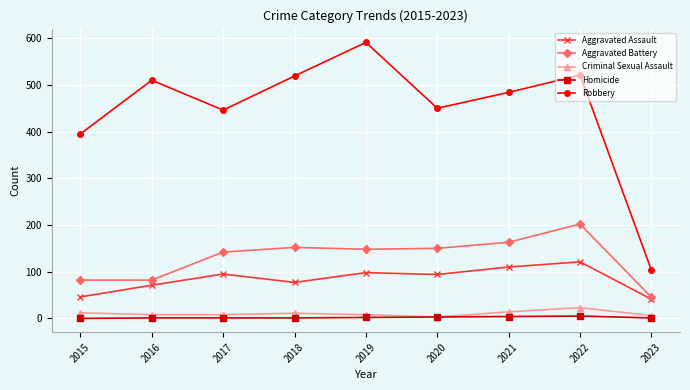

What is the lowest value of the Aggravated Battery series?

45